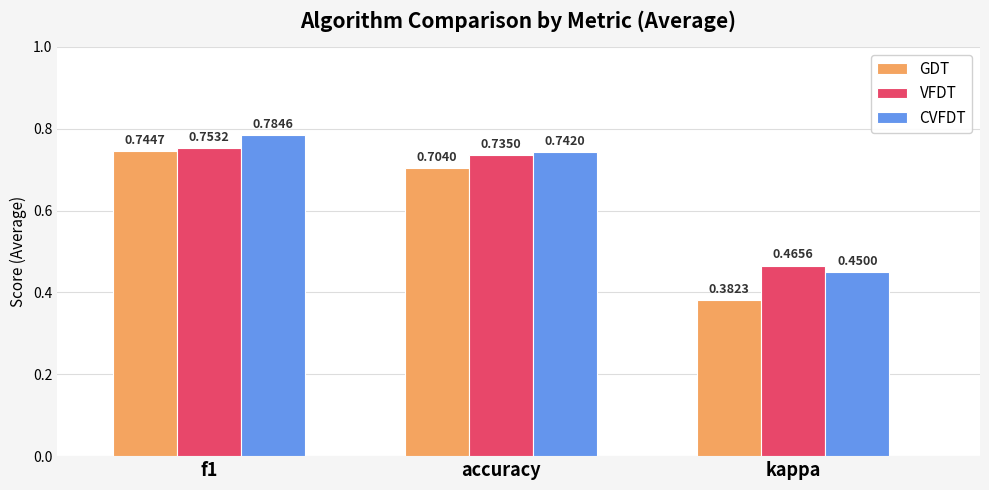

Rank the series by their maximum value, from highest to lowest.

CVFDT, VFDT, GDT